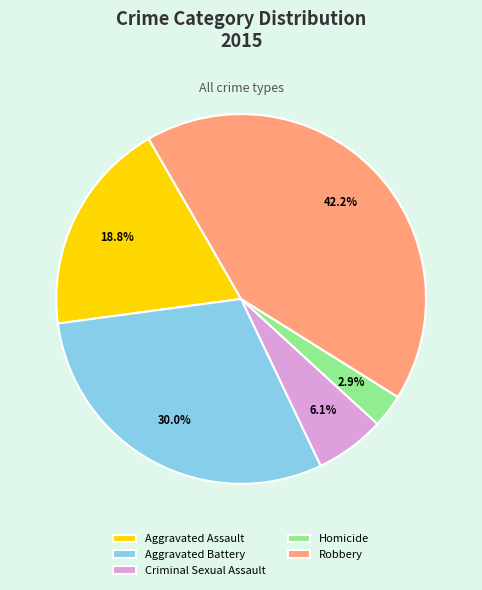

How many slices are in this pie chart?

5